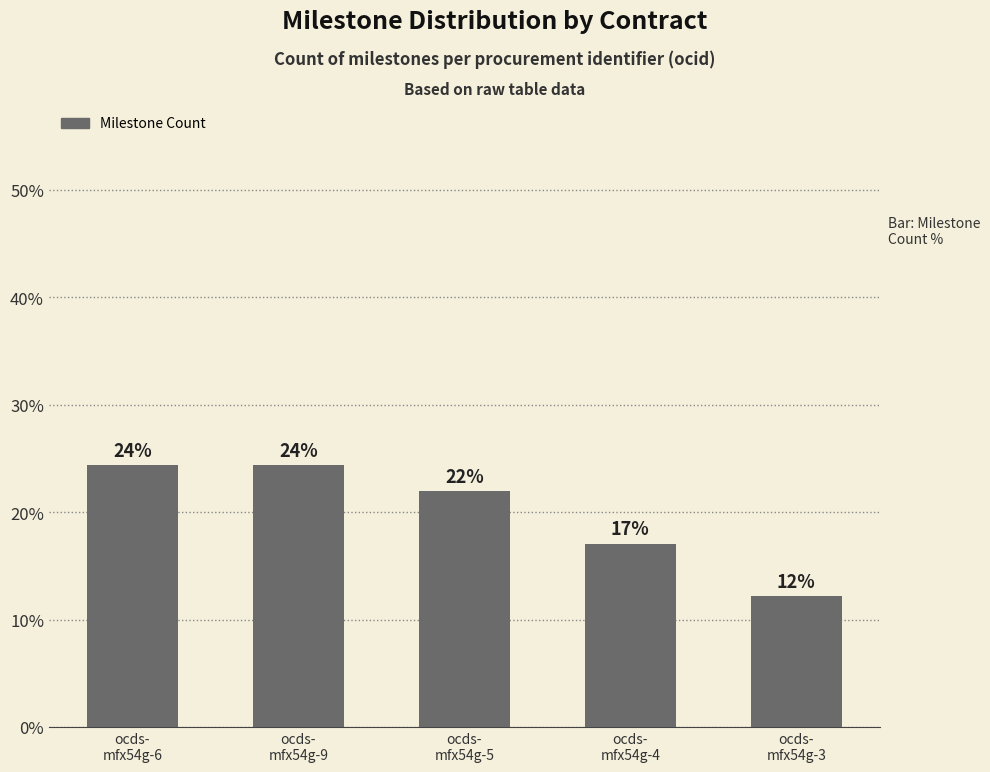

Does the chart contain stacked bars?

No